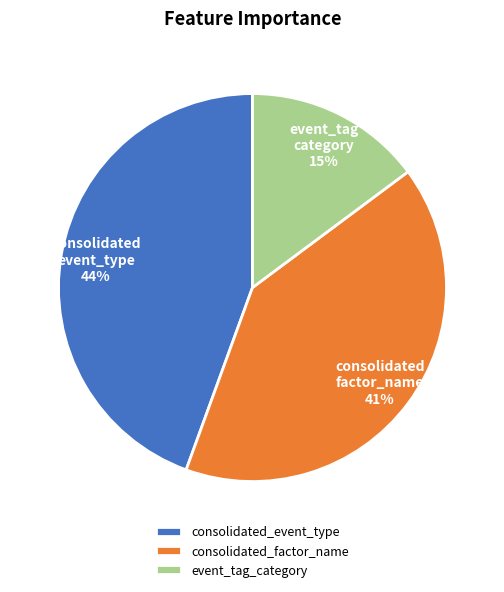

How many slices are in this pie chart?

3